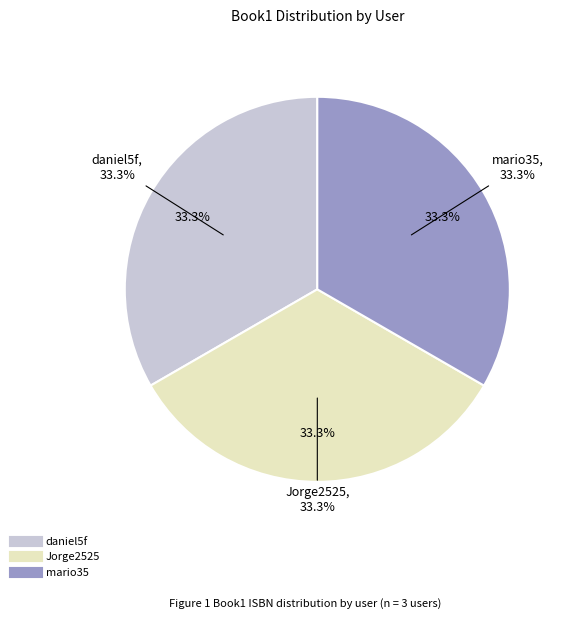

Which category has the biggest portion of the pie?

daniel5f